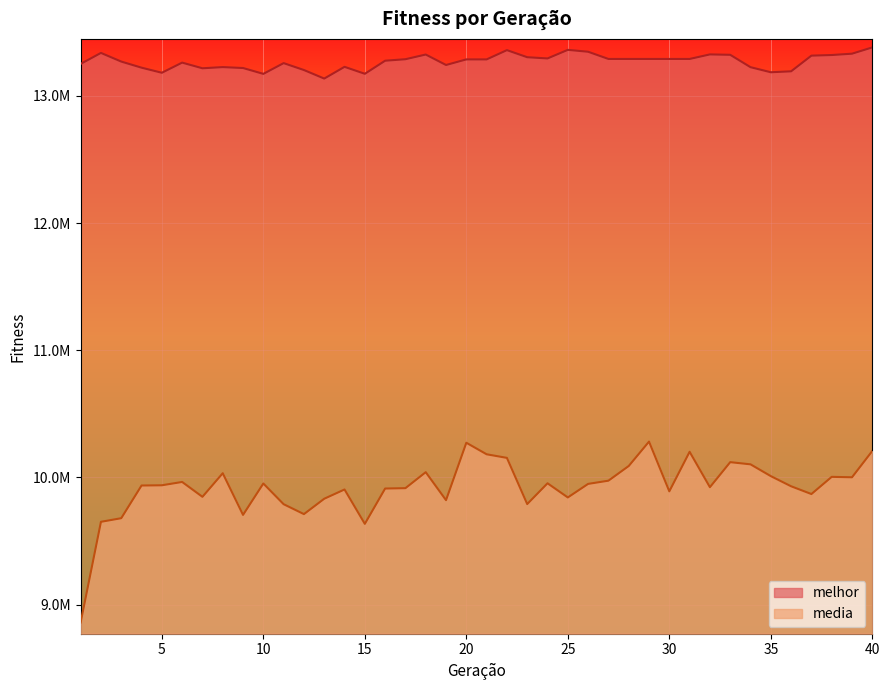

How many lines are shown in the chart?

2